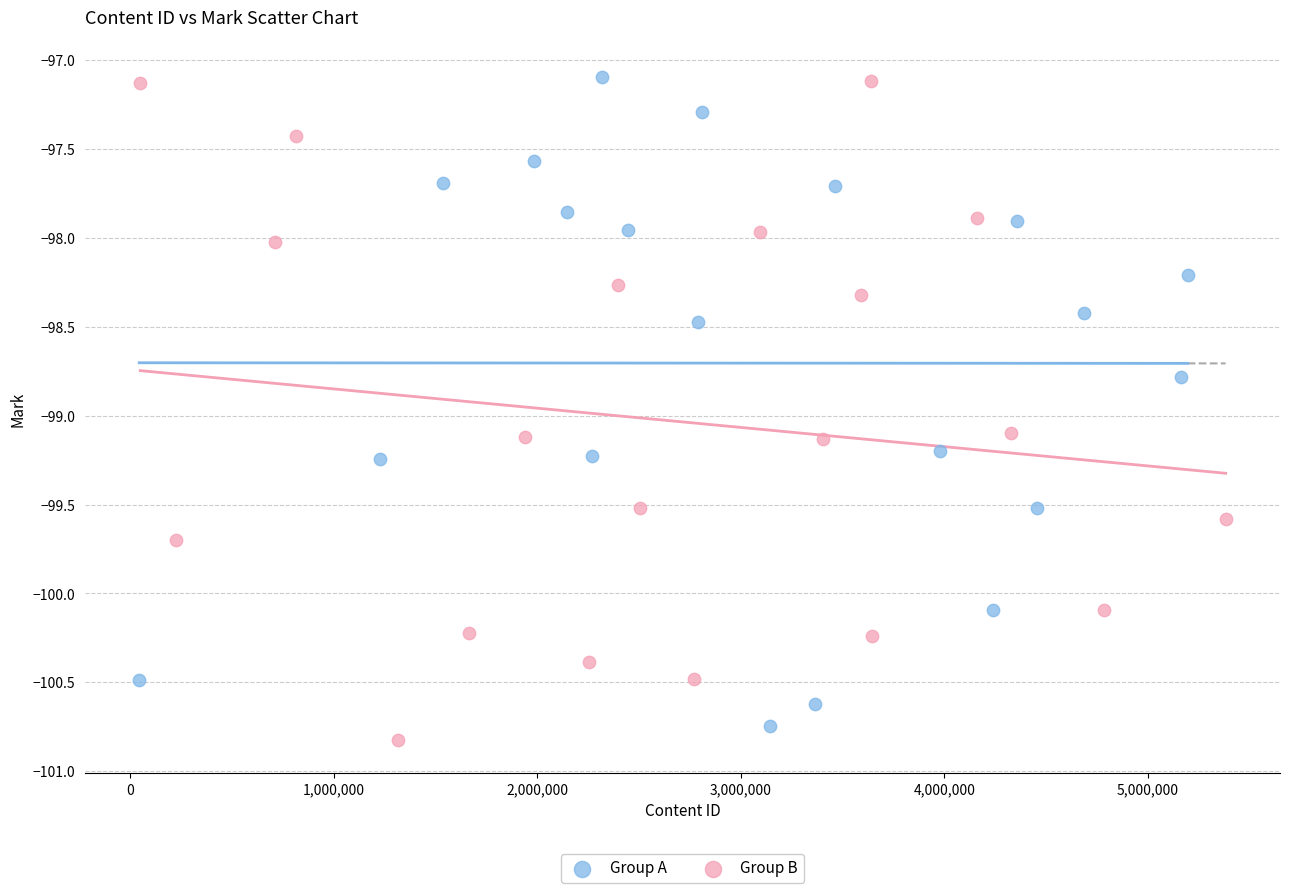

What are all the series names shown in the legend?

Group A, Group B